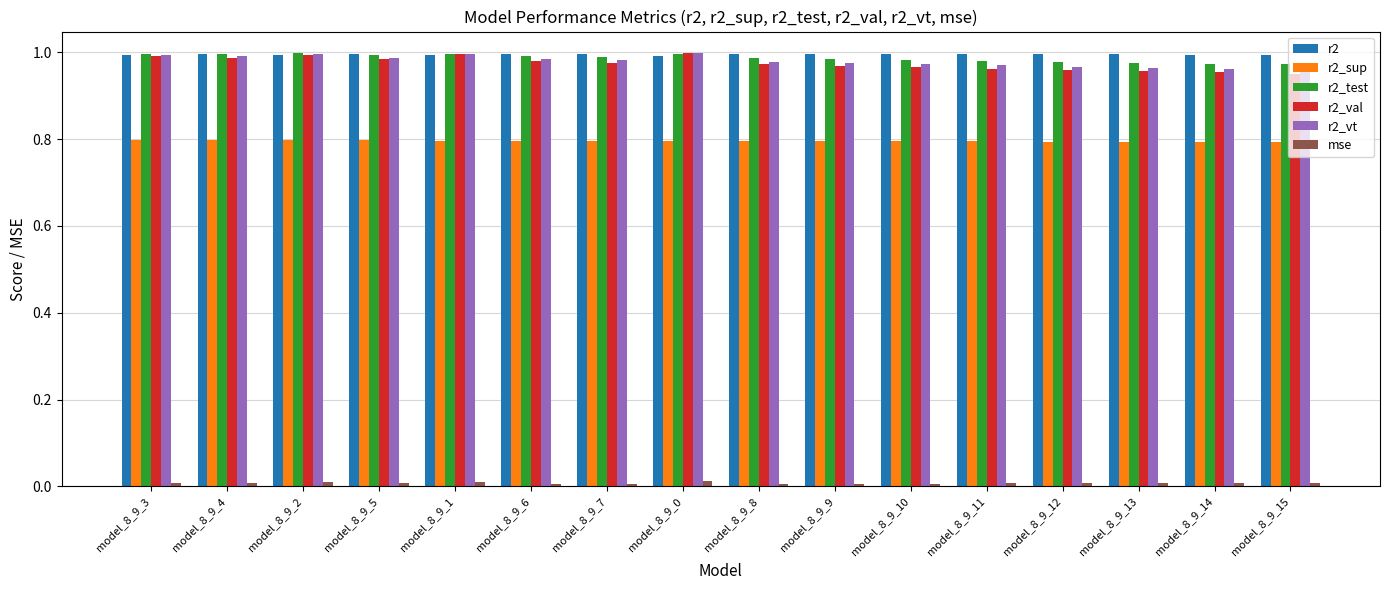

Is it true that r2_test equals 1.0 at model_8_9_12?

True